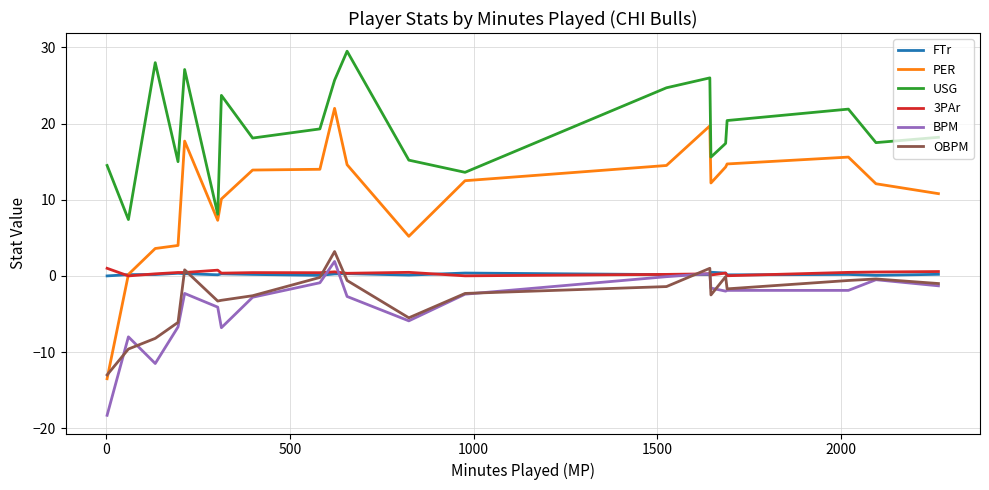

True or false: FTr has more than 1 points higher than both neighbors.

True